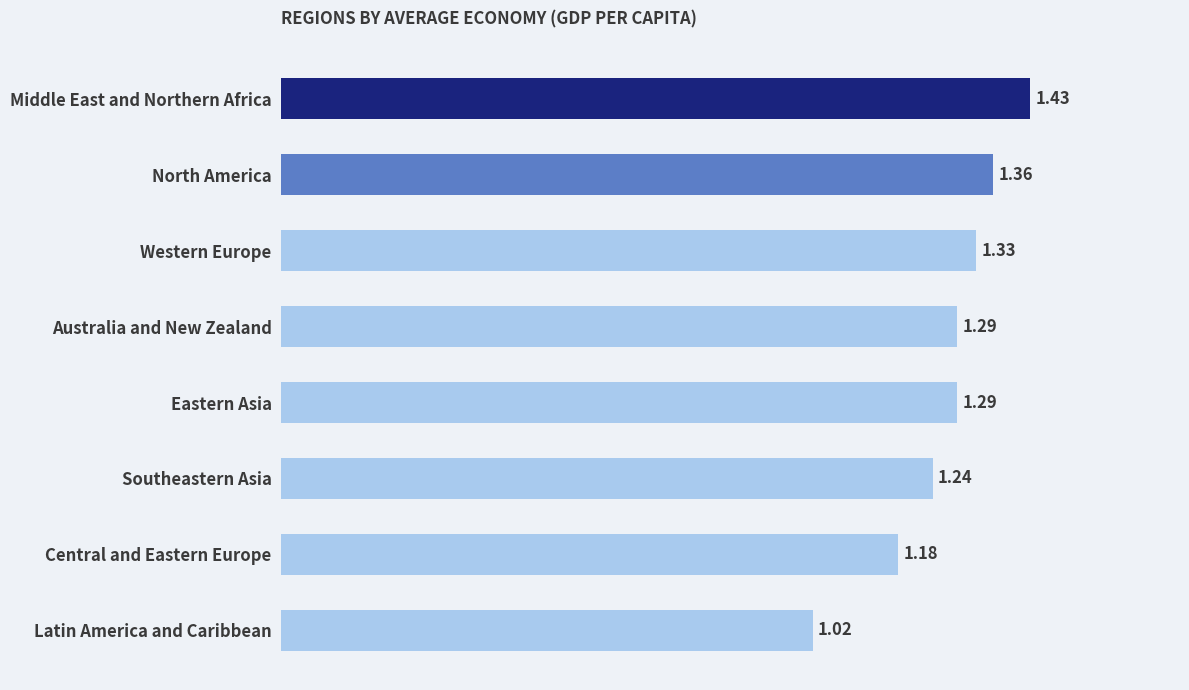

What is the label of the 3rd bar from the top?

Western Europe